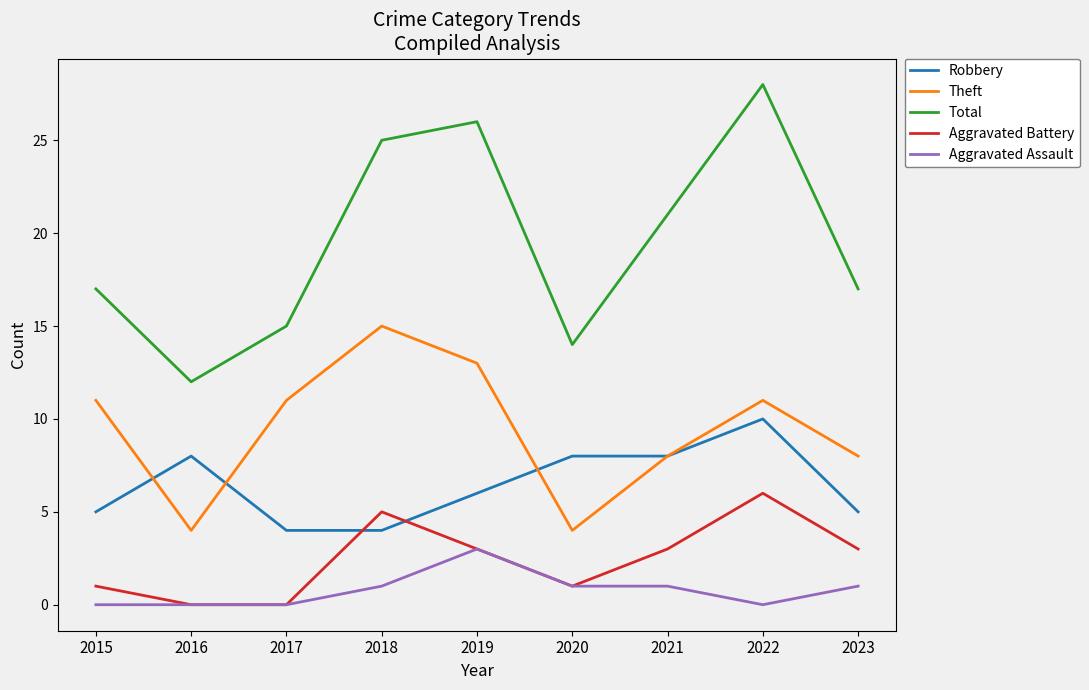

Which series has the widest spread of values?

Total